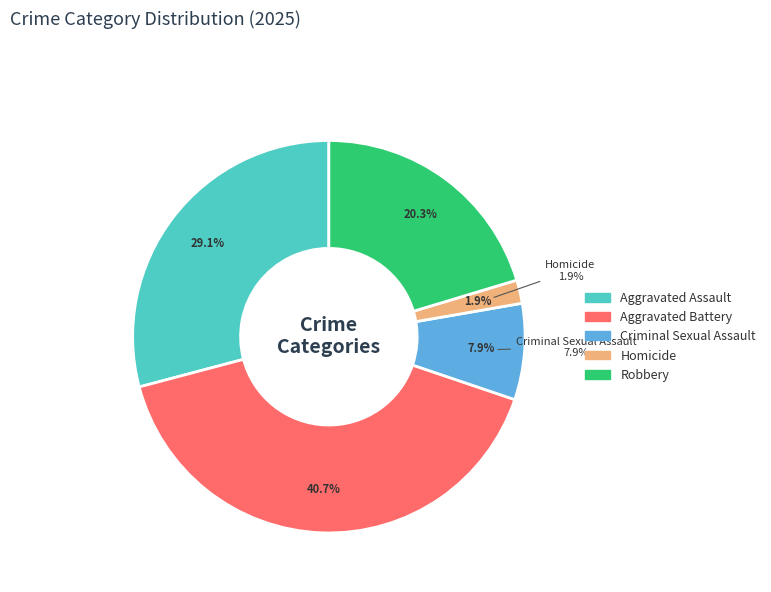

Does Robbery account for over 50% of the chart?

No